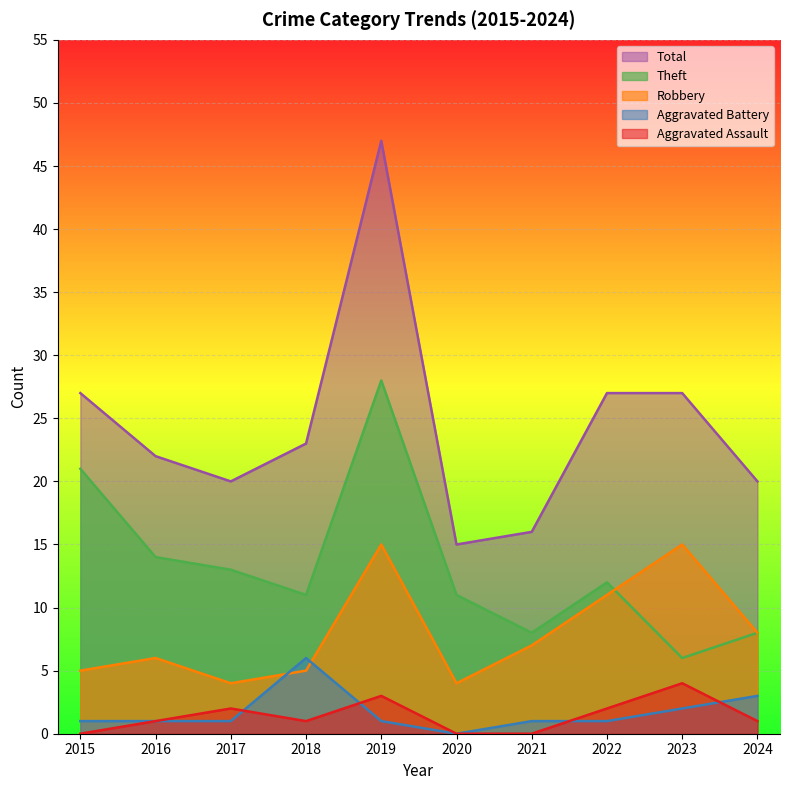

What is the maximum value shown in the chart?

47